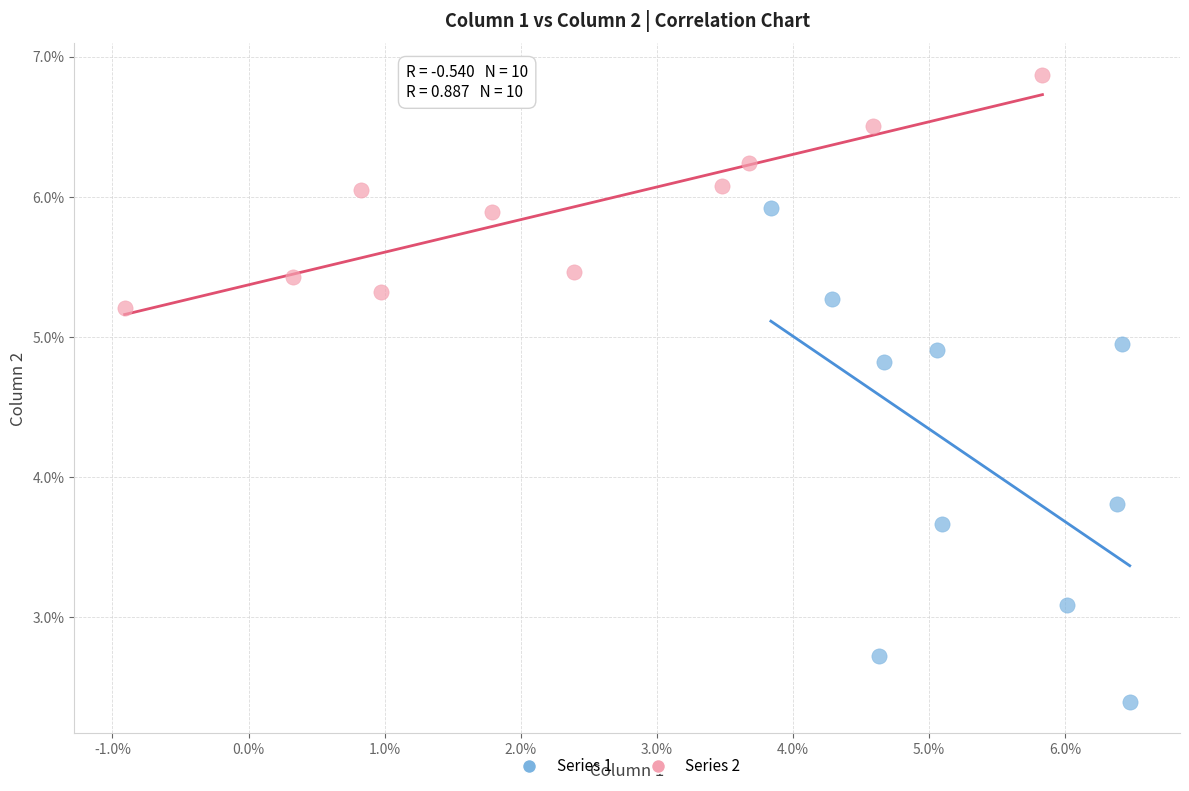

What are all the series names shown in the legend?

Series 1, Series 2